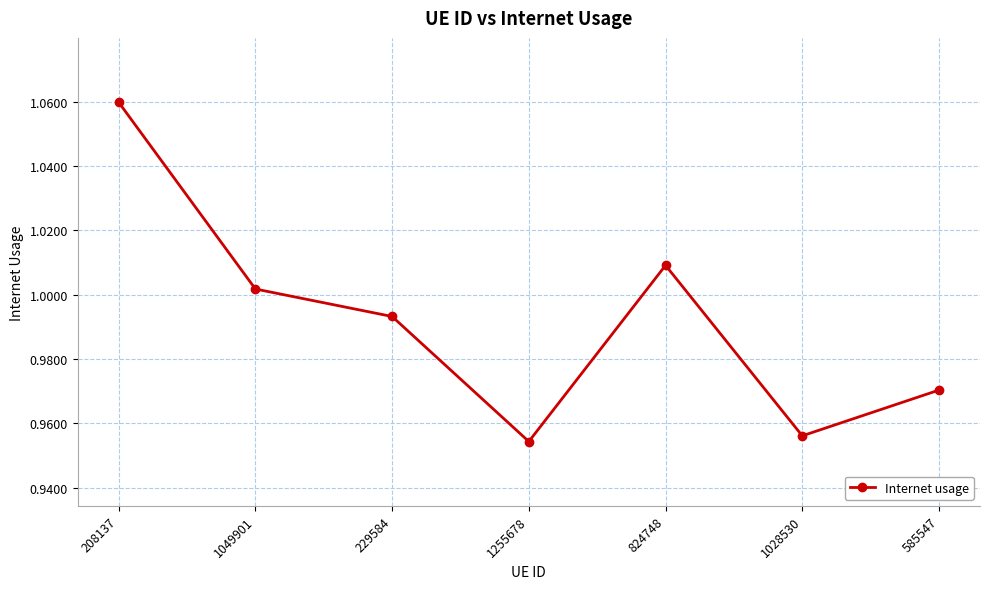

What is the change in value from 208137 to 1255678?

-0.1